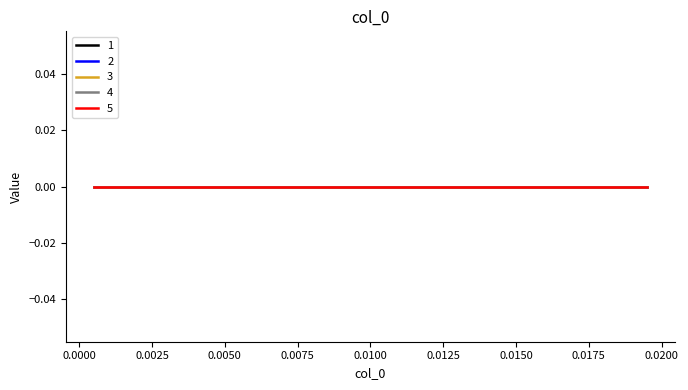

Does the chart display data point markers on the line(s)?

No